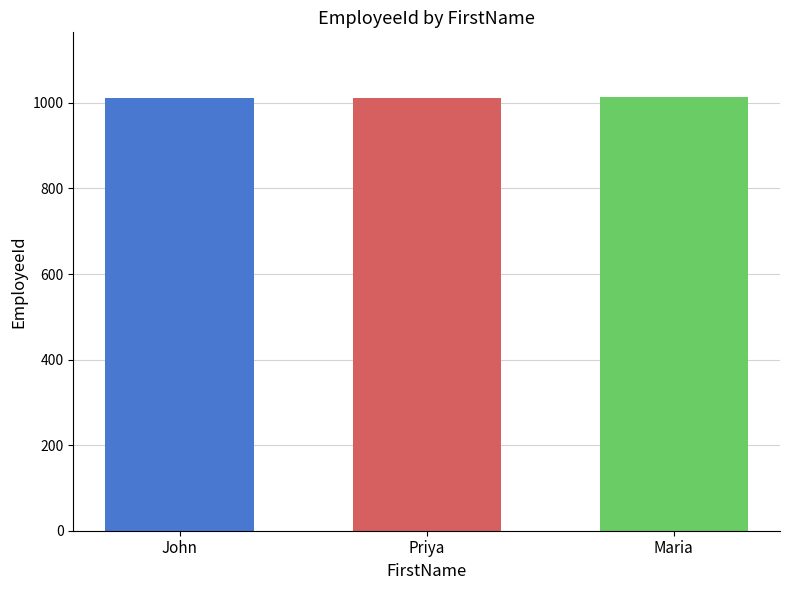

The value at Priya is 1012. True or false?

True